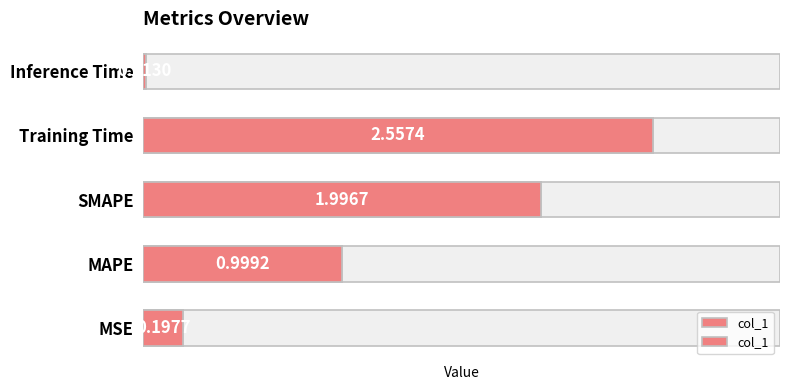

List the labels in order of value, smallest first.

Inference Time, MSE, MAPE, SMAPE, Training Time